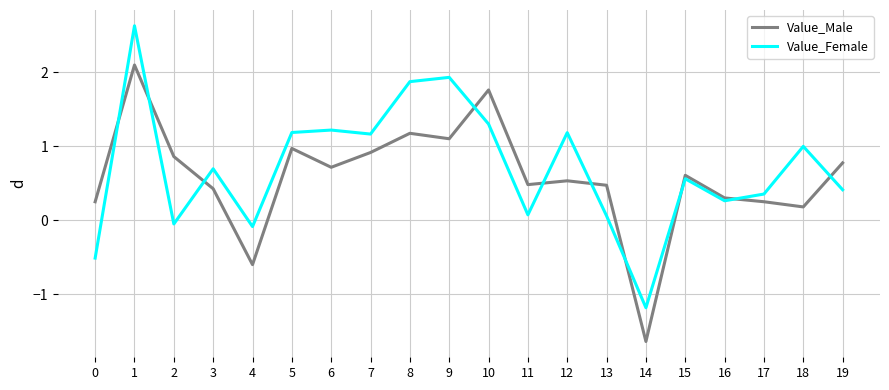

Which series changed the most between 5 and 9?

Value_Female